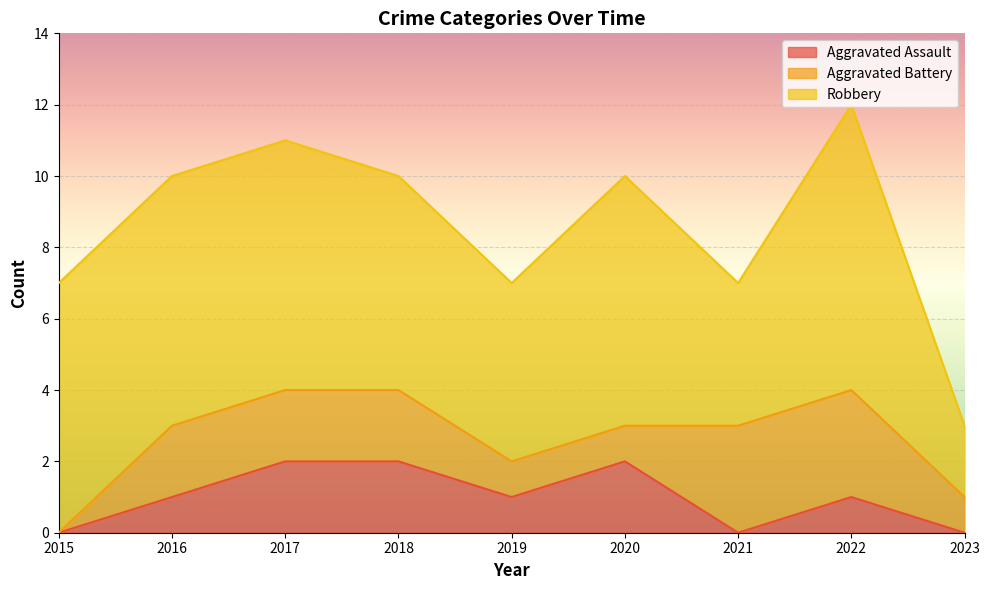

The Robbery series shows 7 at 2017. True or false?

True